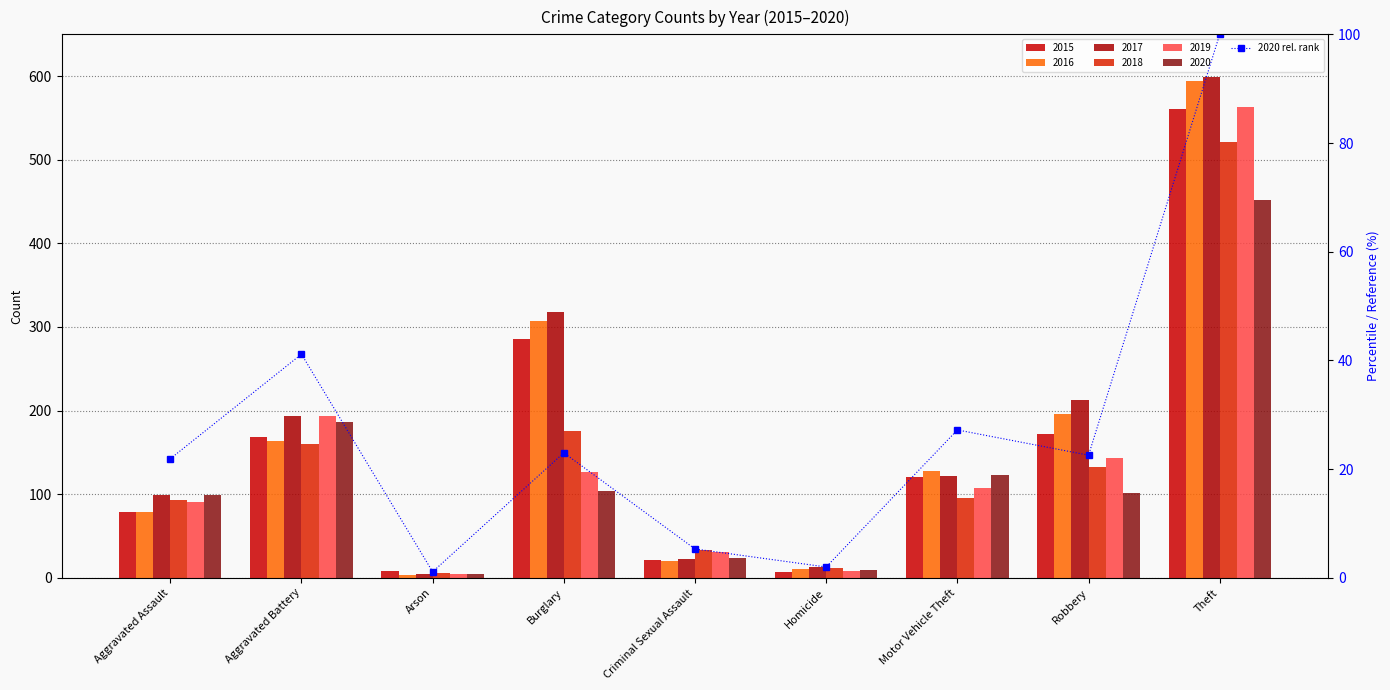

Rank the categories by value from lowest to highest.

Arson, Homicide, Criminal Sexual Assault, Aggravated Assault, Robbery, Burglary, Motor Vehicle Theft, Aggravated Battery, Theft